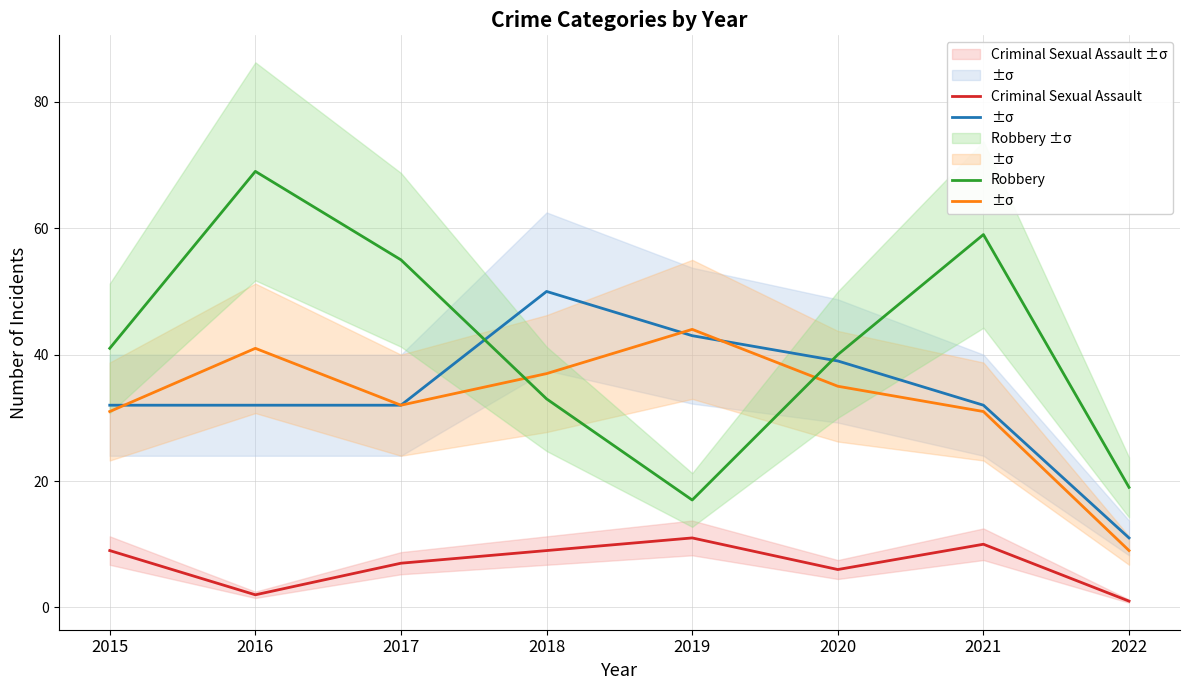

Rank the categories by Aggravated Battery value from lowest to highest.

2022, 2015, 2021, 2017, 2020, 2018, 2016, 2019